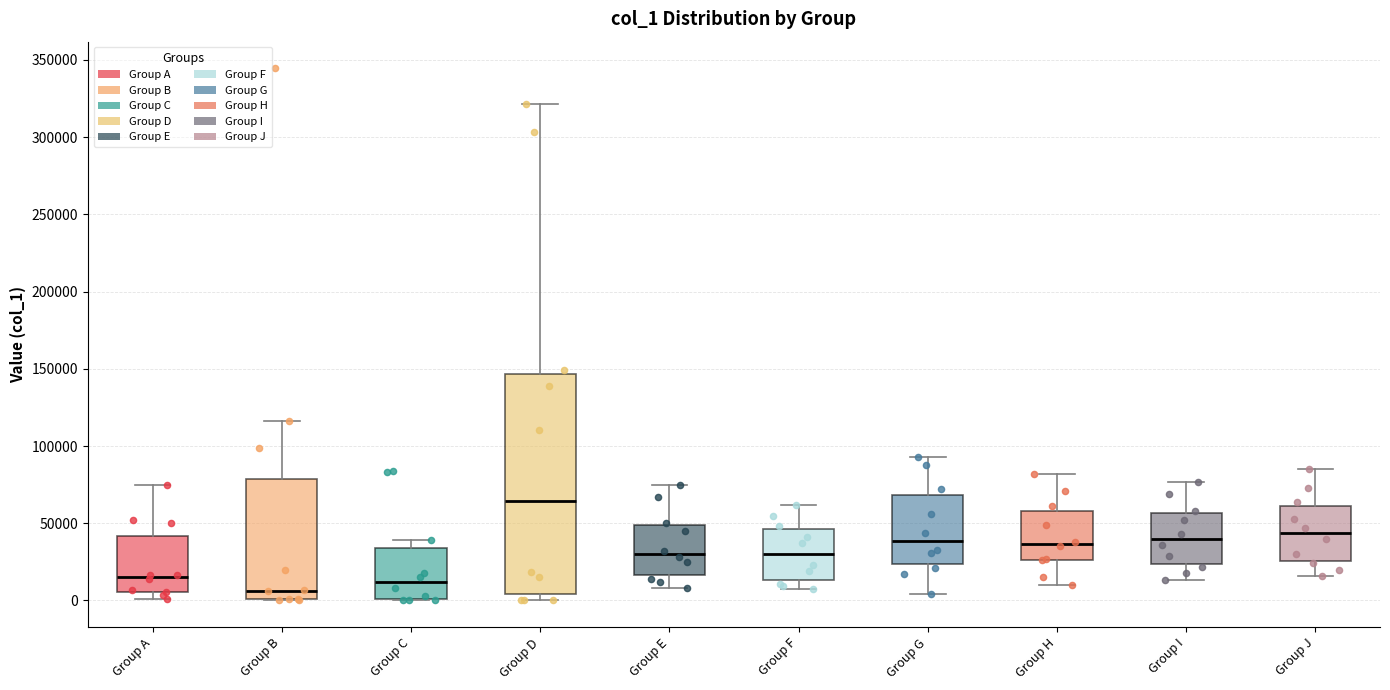

Reading left to right, transcribe this box plot: for each box, give where its median line is, the range the box spans, and where its two whiskers end, as read against the y-axis. The values are not printed on the chart, so give them approximately, as read against the axis.

Group A: median 15000, box 5000 to 40000, whiskers 0 to 75000
Group B: median 5000, box 0 to 80000, whiskers 0 to 115000
Group C: median 10000, box 0 to 35000, whiskers 0 to 40000
Group D: median 65000, box 5000 to 145000, whiskers 0 to 320000
Group E: median 30000, box 15000 to 50000, whiskers 10000 to 75000
Group F: median 30000, box 15000 to 45000, whiskers 5000 to 60000
Group G: median 40000, box 25000 to 70000, whiskers 5000 to 95000
Group H: median 35000, box 25000 to 60000, whiskers 10000 to 80000
Group I: median 40000, box 25000 to 55000, whiskers 15000 to 75000
Group J: median 45000, box 25000 to 60000, whiskers 15000 to 85000